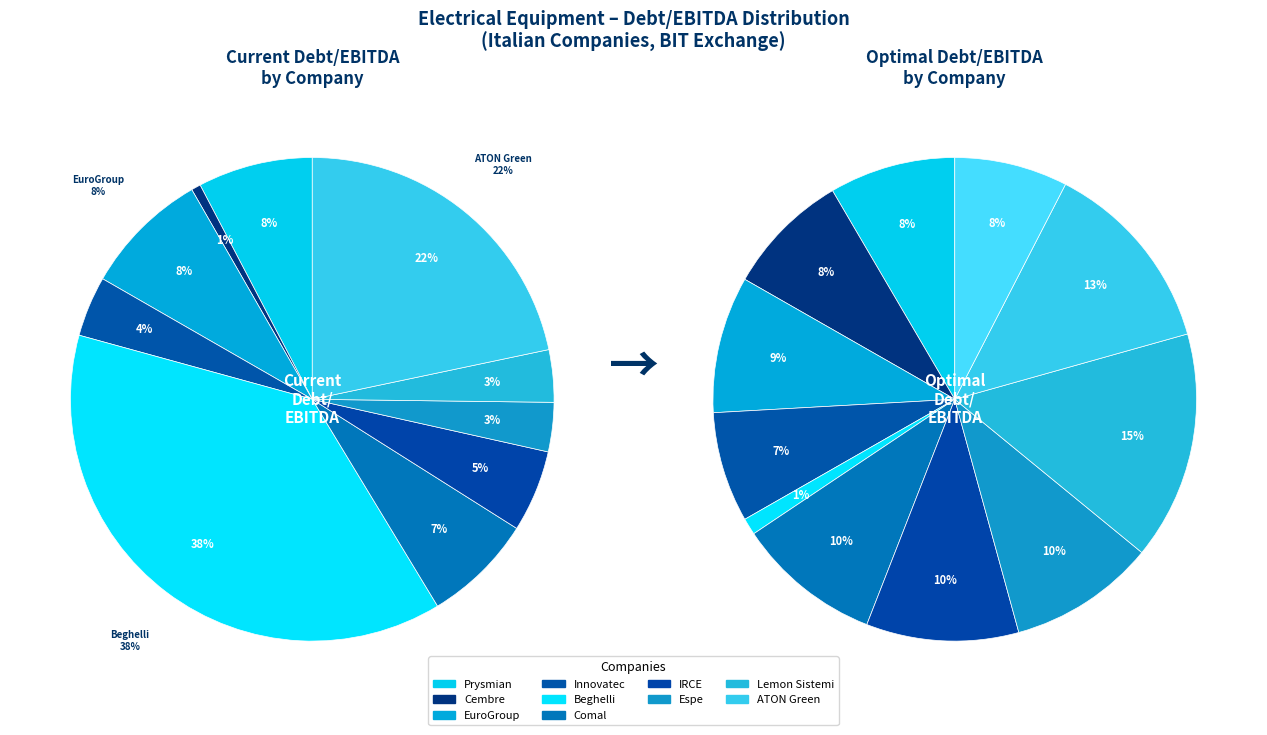

What is the total percentage of Innovatec and Espe?

7.3%